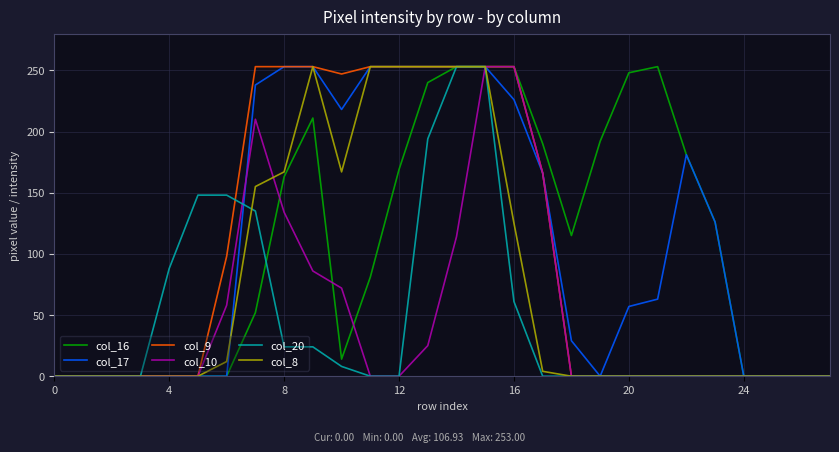

What is the greatest value displayed?

253